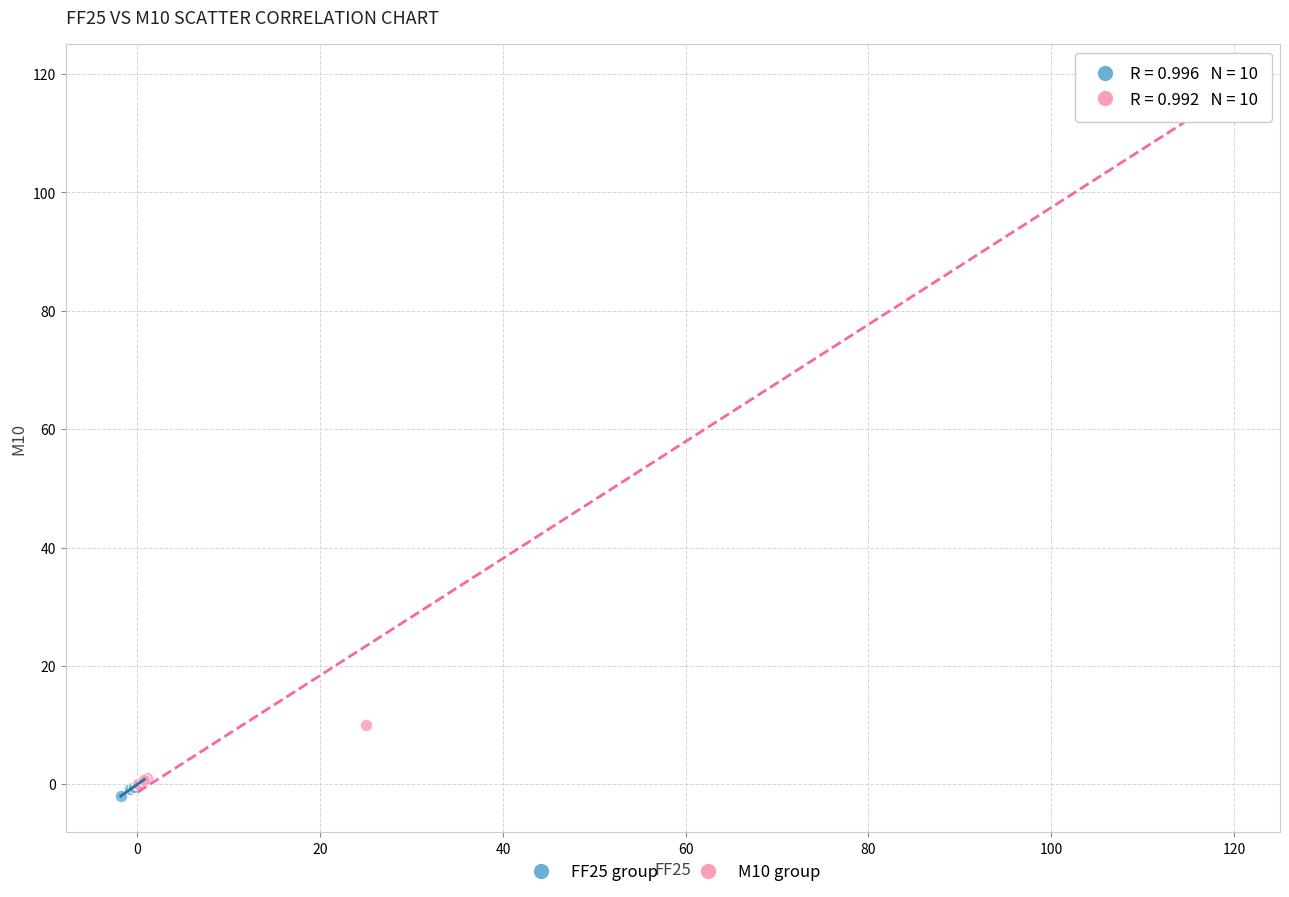

Which series contains the lowest Y value?

FF25 group